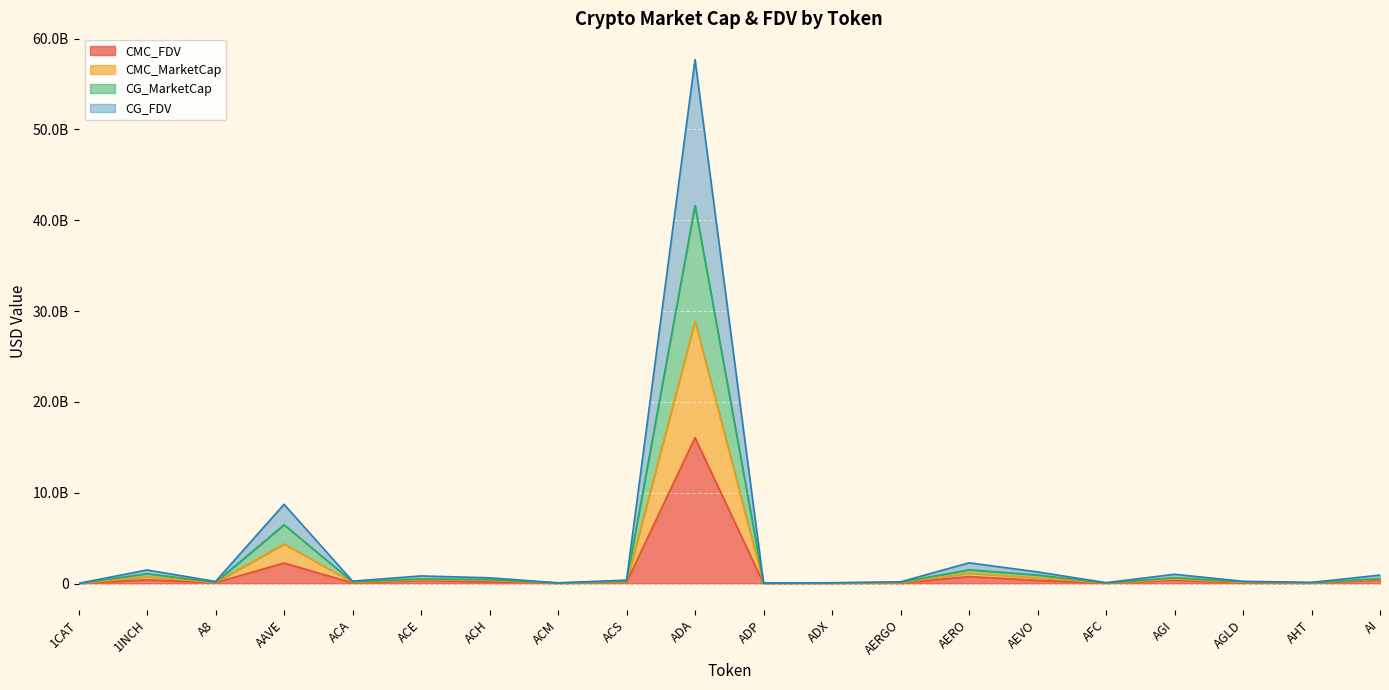

What are all the series names shown in the legend?

CMC_FDV, CMC_MarketCap, CG_MarketCap, CG_FDV